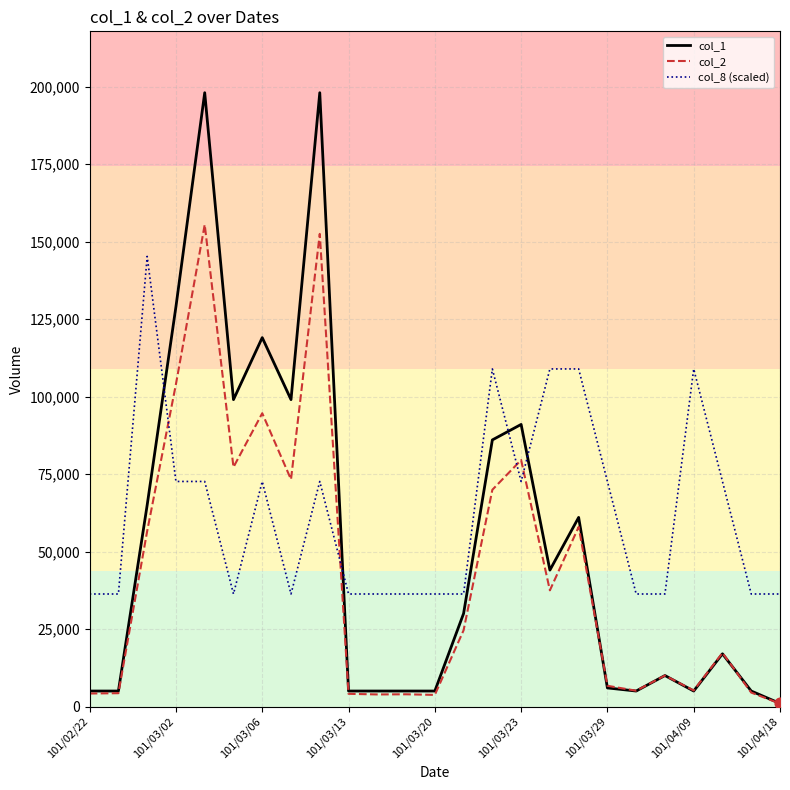

Which series has the widest spread of values?

col_1